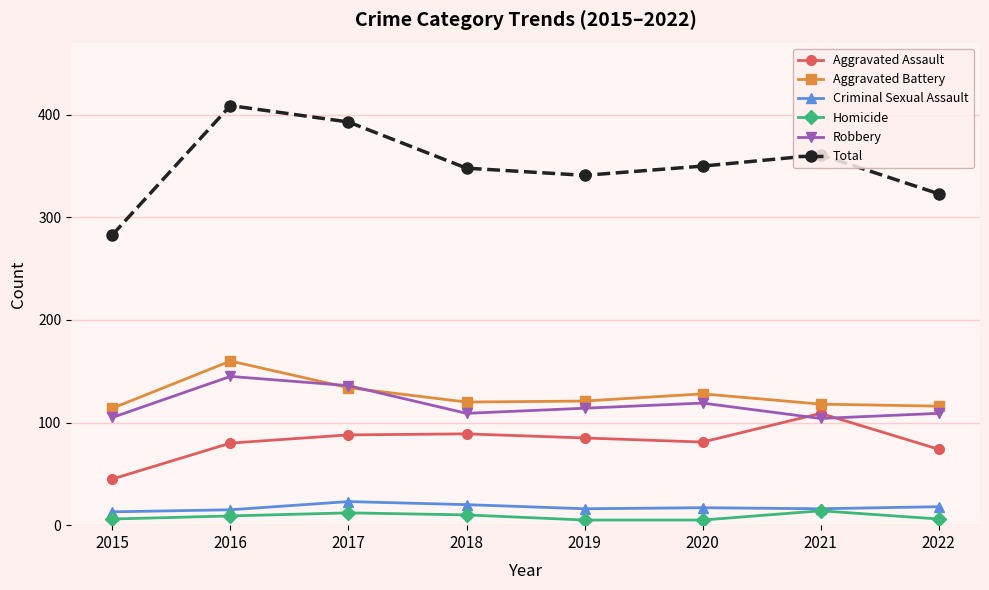

Which series has the widest spread of values?

Total